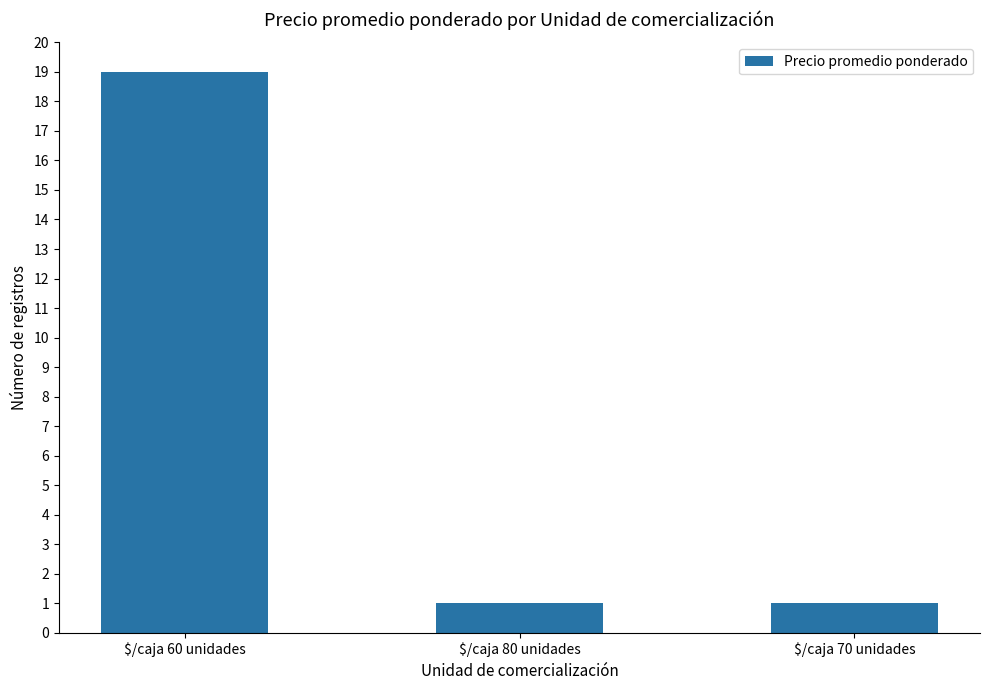

Count the number of data series in this chart.

1